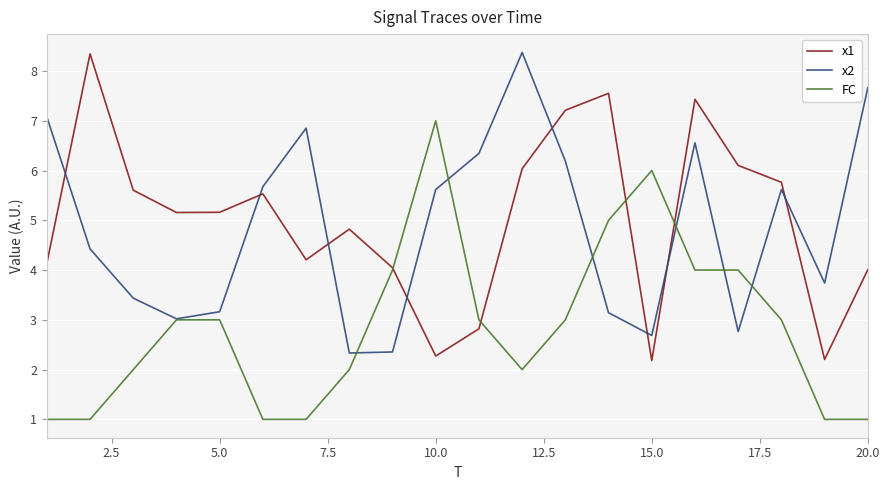

What is the average value of the x1 series?

5.0